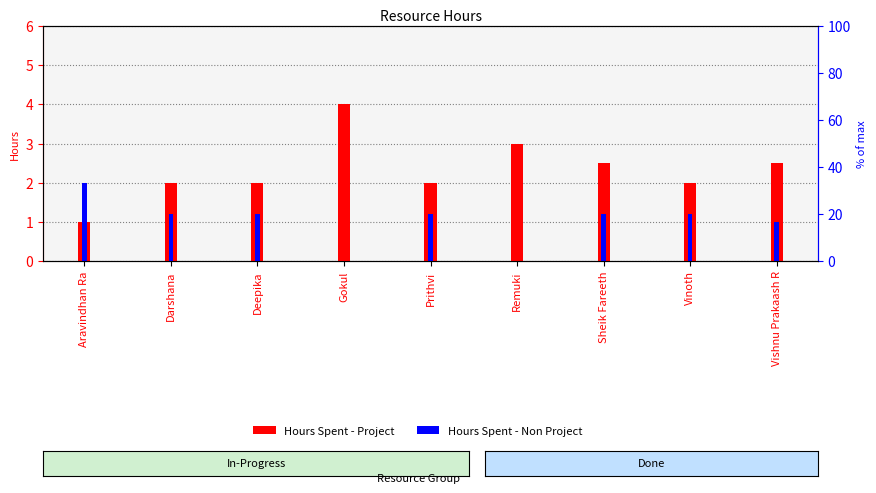

Is the value of Hours Spent - Project at Gokul greater than the value of Hours Spent - Non Project at Vishnu Prakaash R?

Yes